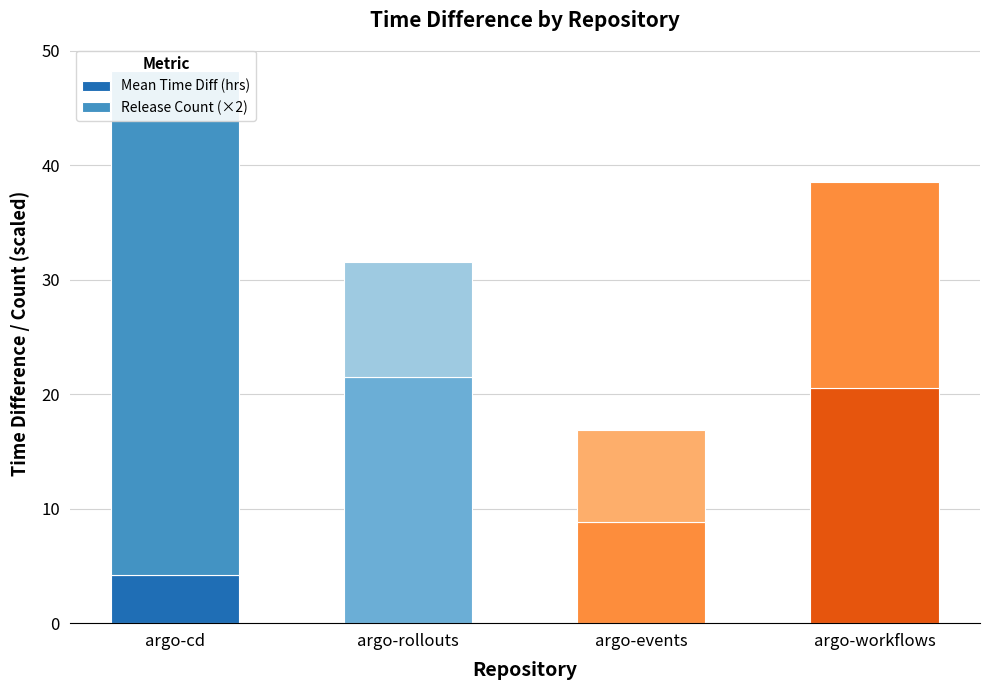

How many bars are there in total?

8